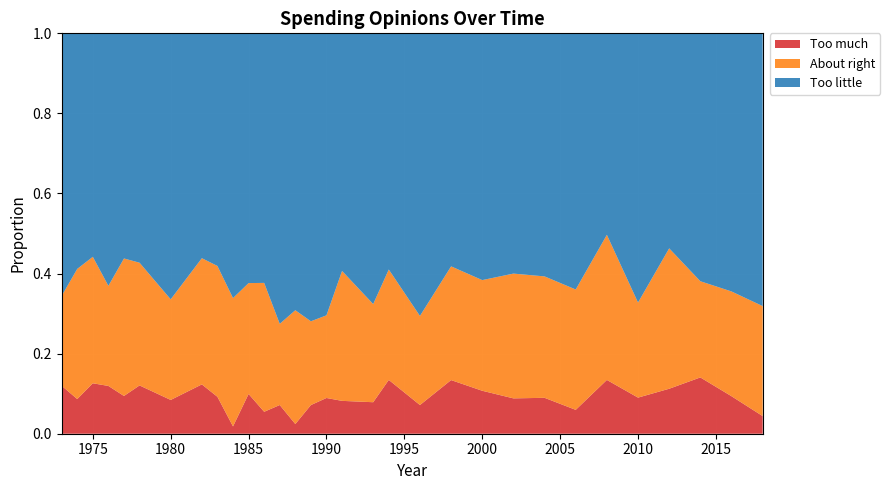

Reading left to right, extract all data points from this chart.

Too much: 0.1	0.1	0.1	0.1	0.1	0.1	0.1	0.1	0.1	0.0	0.1	0.1	0.1	0.0	0.1	0.1	0.1	0.1	0.1	0.1	0.1	0.1	0.1	0.1	0.1	0.1	0.1	0.1	0.1	0.1	0.0
About right: 0.2	0.3	0.3	0.2	0.3	0.3	0.3	0.3	0.3	0.3	0.3	0.3	0.2	0.3	0.2	0.2	0.3	0.2	0.3	0.2	0.3	0.3	0.3	0.3	0.3	0.4	0.2	0.4	0.2	0.3	0.3
Too little: 0.7	0.6	0.6	0.6	0.6	0.6	0.7	0.6	0.6	0.7	0.6	0.6	0.7	0.7	0.7	0.7	0.6	0.7	0.6	0.7	0.6	0.6	0.6	0.6	0.6	0.5	0.7	0.5	0.6	0.6	0.7